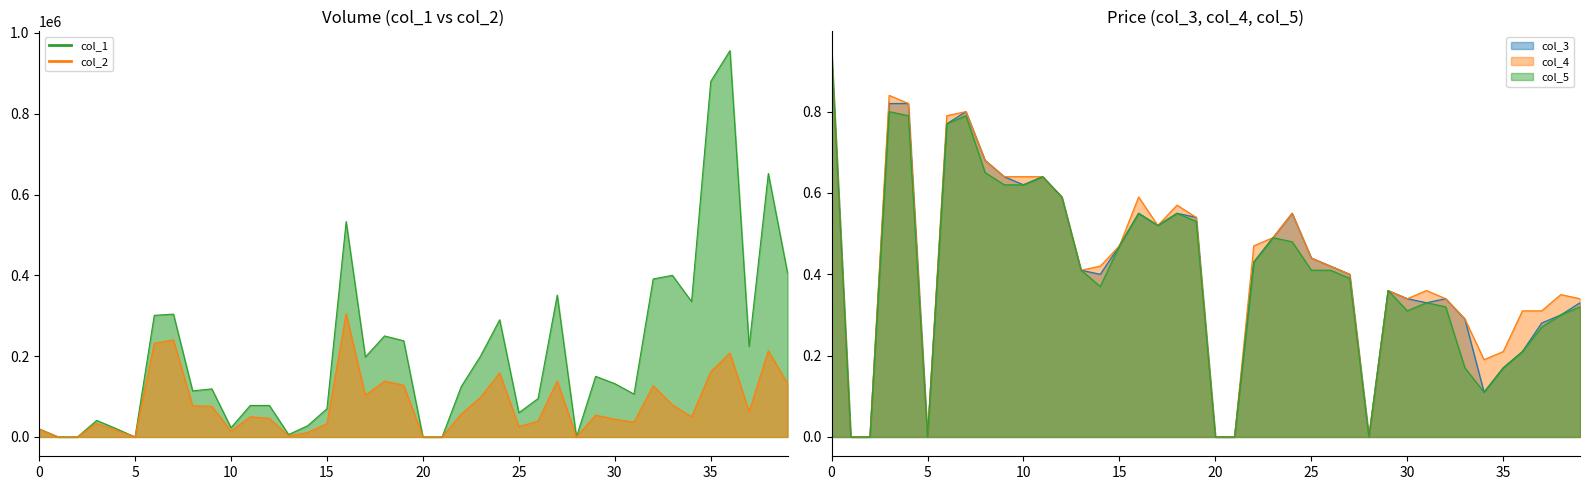

What is the difference between the col_4 values at 25 and 33?

0.2